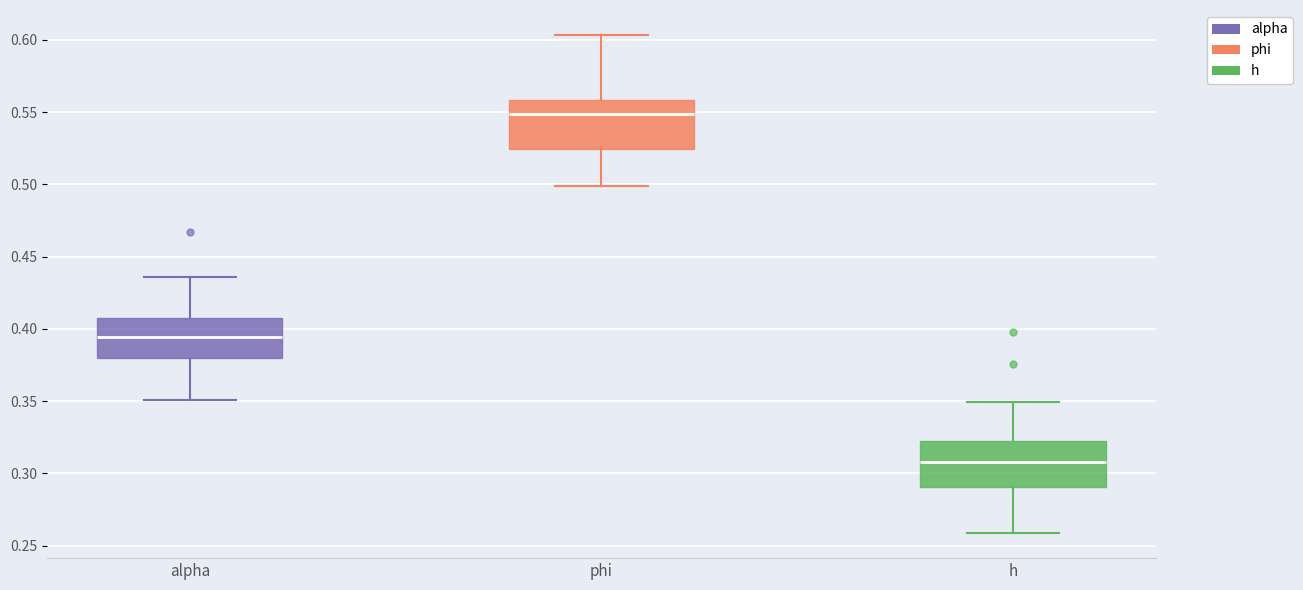

Reading left to right, read every box against the y-axis: the position of its median line, the range the box covers, and the ends of its whiskers. The values are not printed on the chart, so give them approximately, as read against the axis.

alpha: median 0.395, box 0.380 to 0.405, whiskers 0.350 to 0.435
phi: median 0.550, box 0.525 to 0.560, whiskers 0.500 to 0.605
h: median 0.310, box 0.290 to 0.320, whiskers 0.260 to 0.350